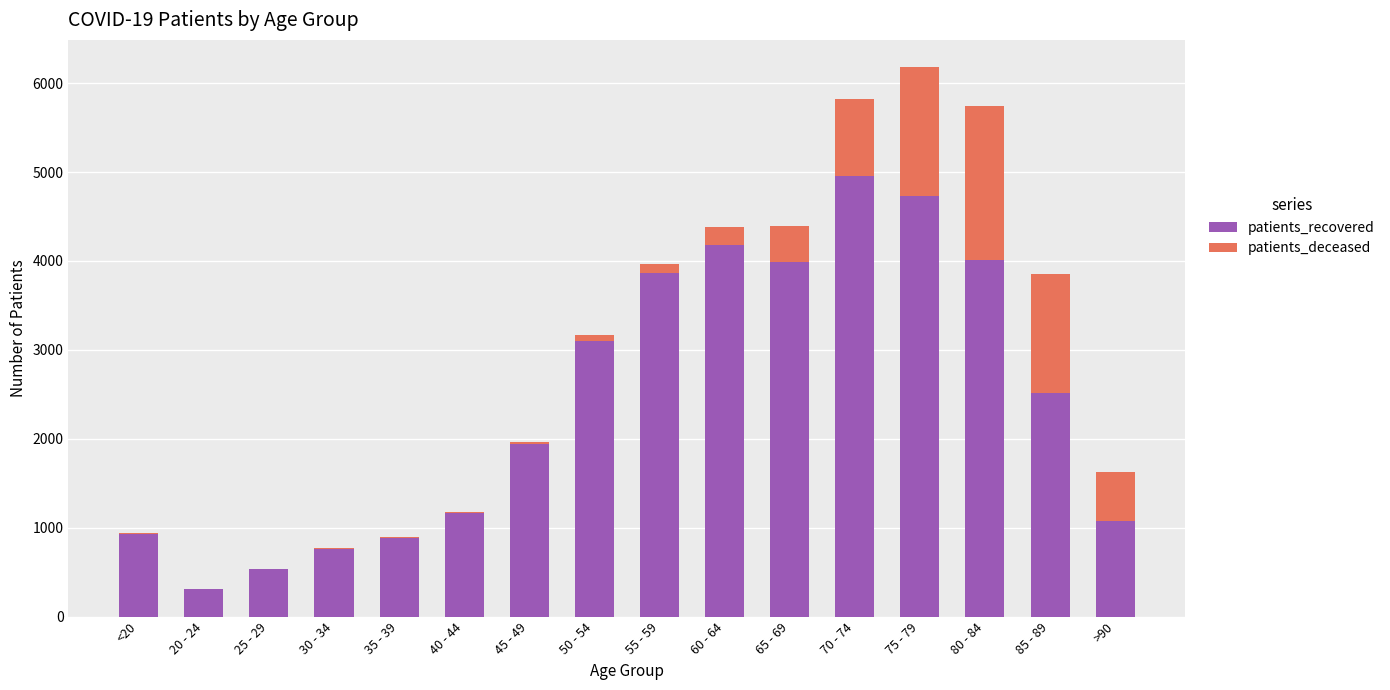

Which category has the highest value in the patients_recovered series?

70 - 74